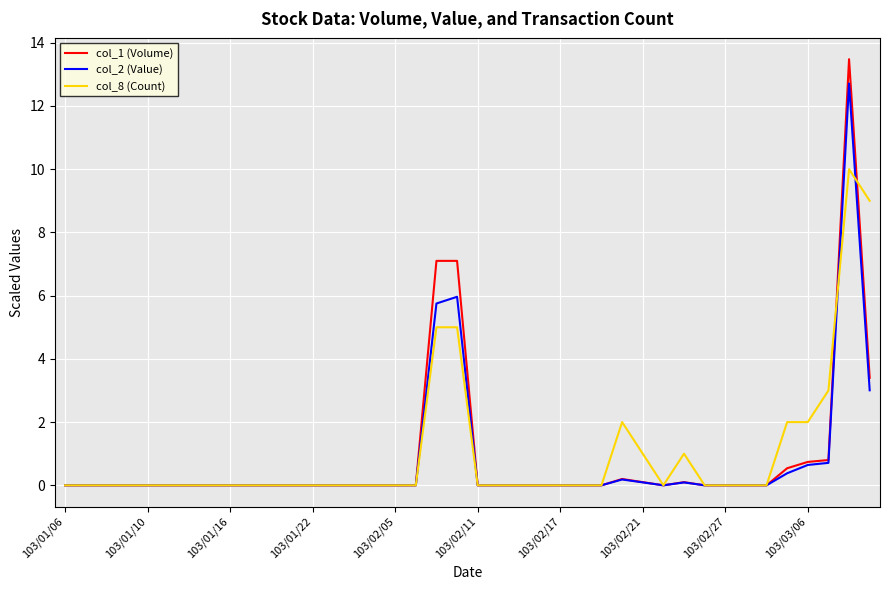

In col_2 (Value), how many points are higher than both neighbors (excluding endpoints)?

4